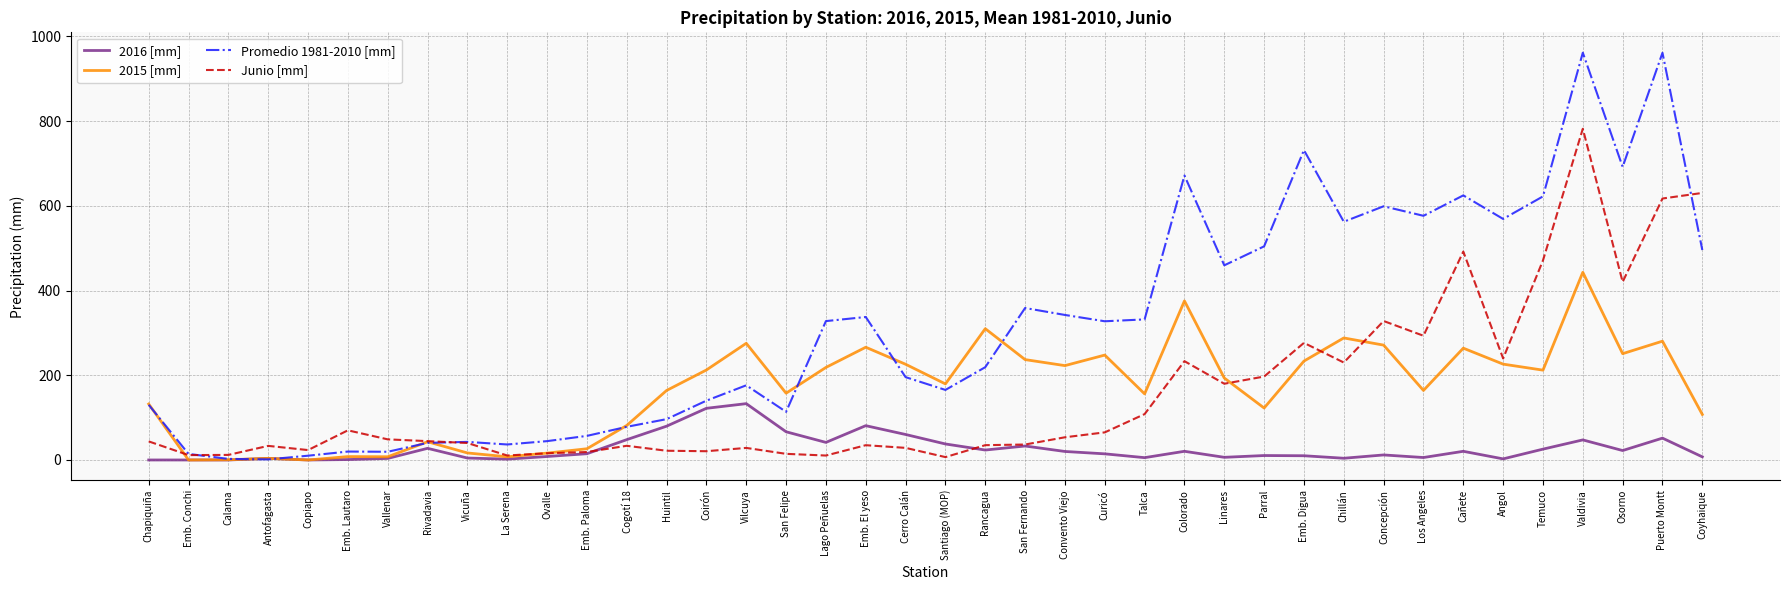

At which category is the sum across all series the highest?

Valdivia